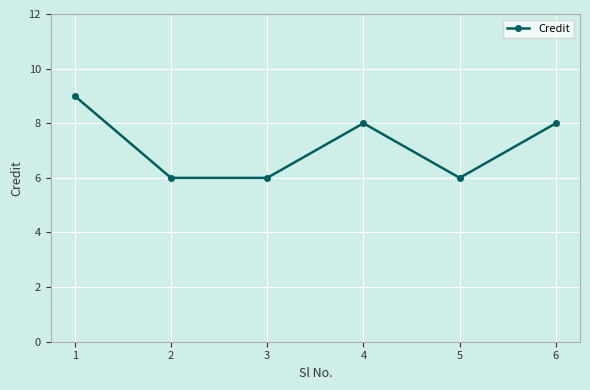

How many data points are less than 8?

3